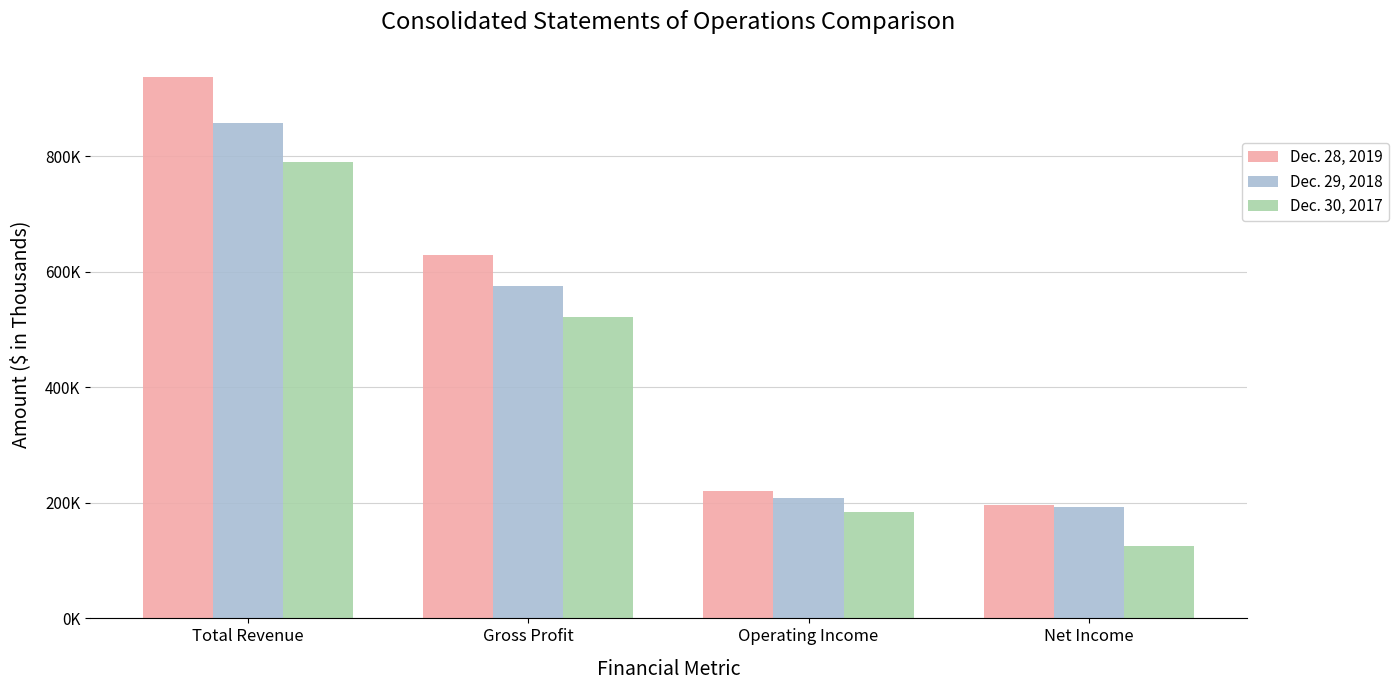

Are the bars grouped side by side (vs. stacked)?

Yes